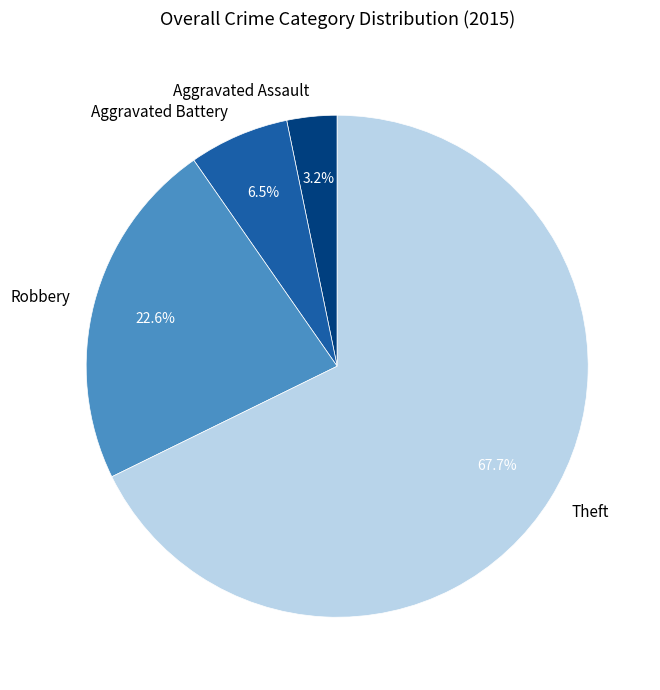

To the nearest percent, what percentage of the pie is Robbery?

23%